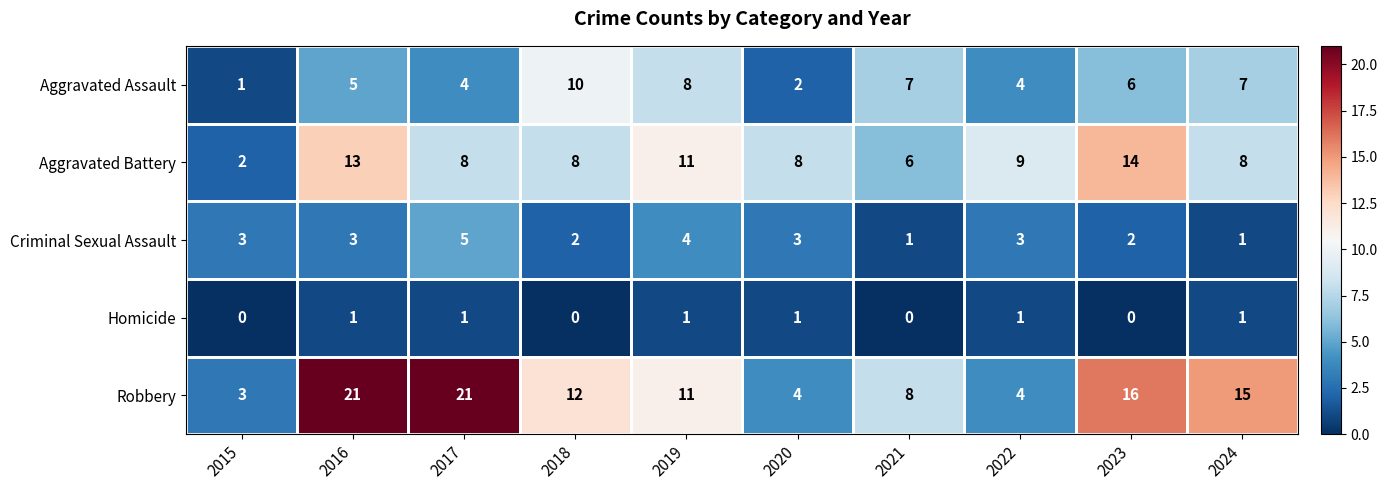

What is the average value of the Robbery series?

12